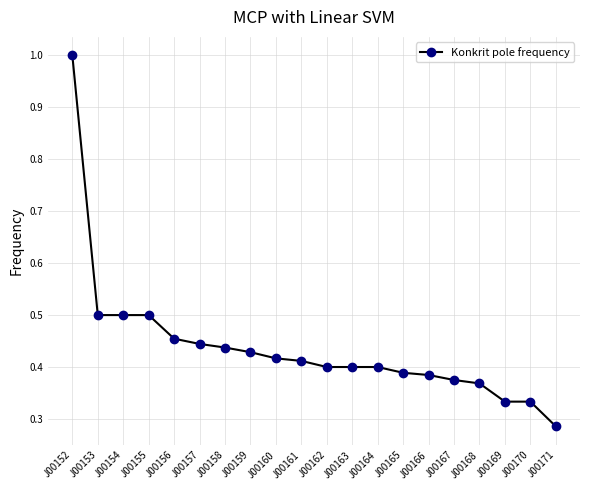

Between J00171 and J00162, which is larger?

J00162